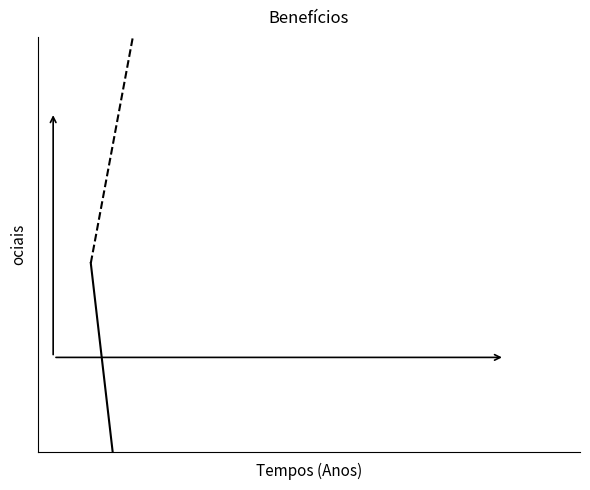

True or false: Com a política
pública and Sem a política
pública intersect in this chart.

False